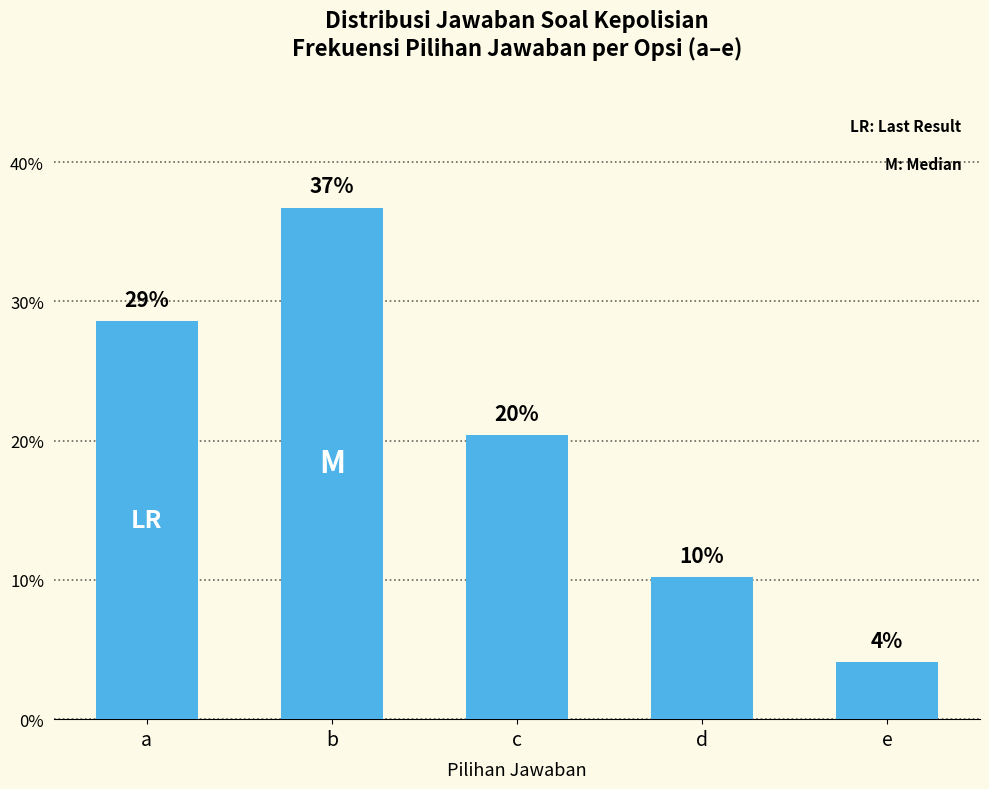

Does the chart contain any negative values?

No